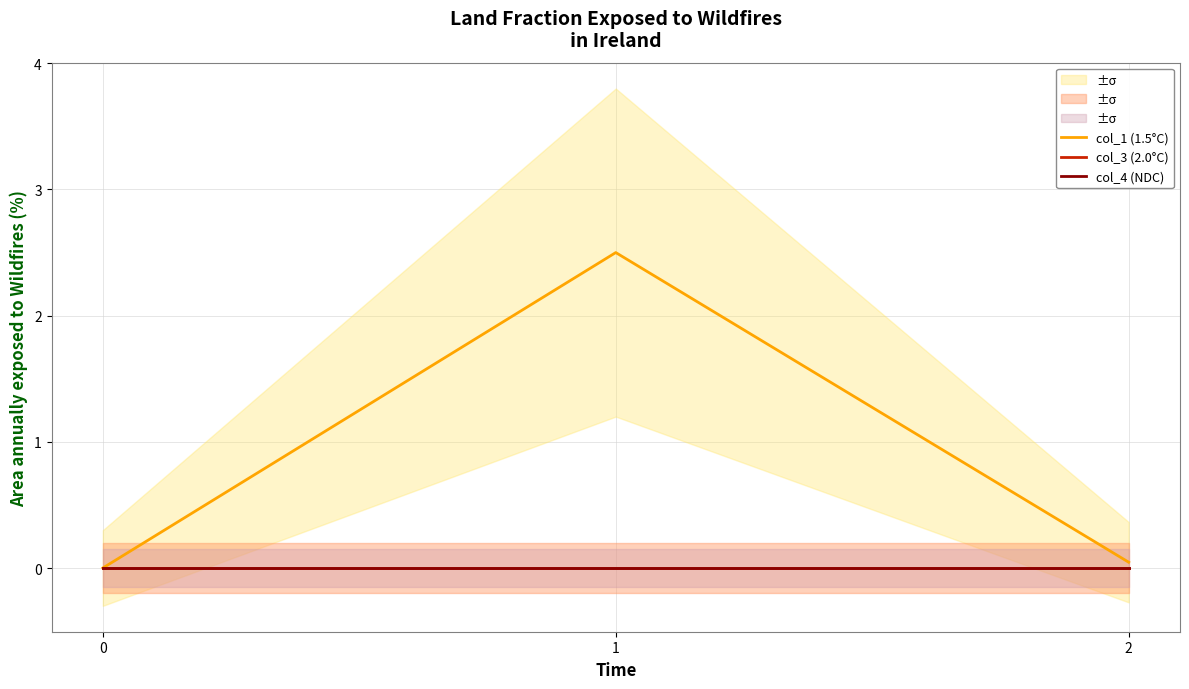

List the labels in order of col_3 (2.0°C) value, smallest first.

0, 1, 2